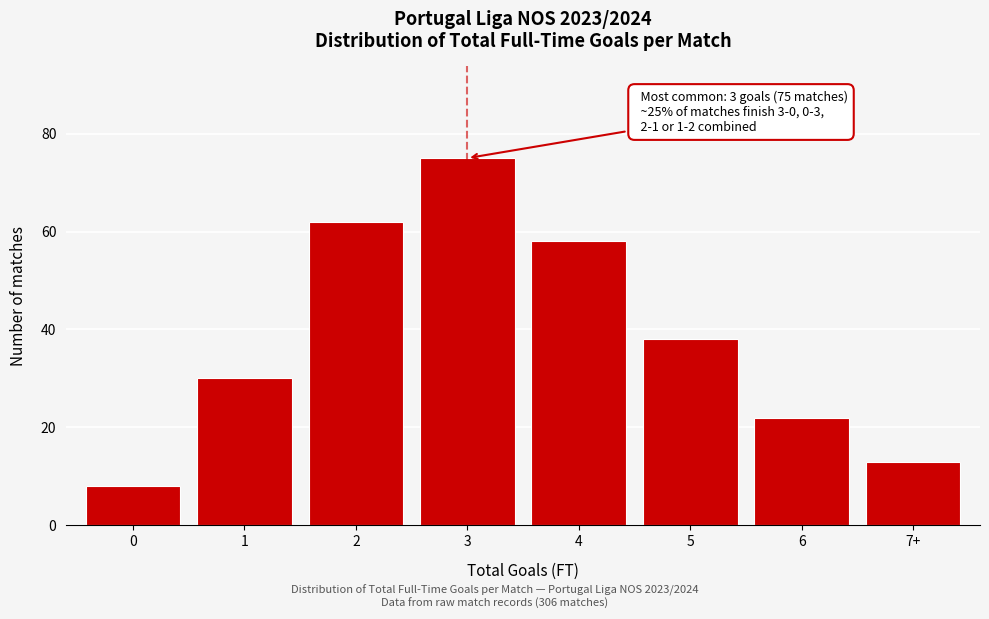

Reading left to right, list all the values displayed in this chart.

0=8	1=30	2=62	3=75	4=58	5=38	6=22	7+=13